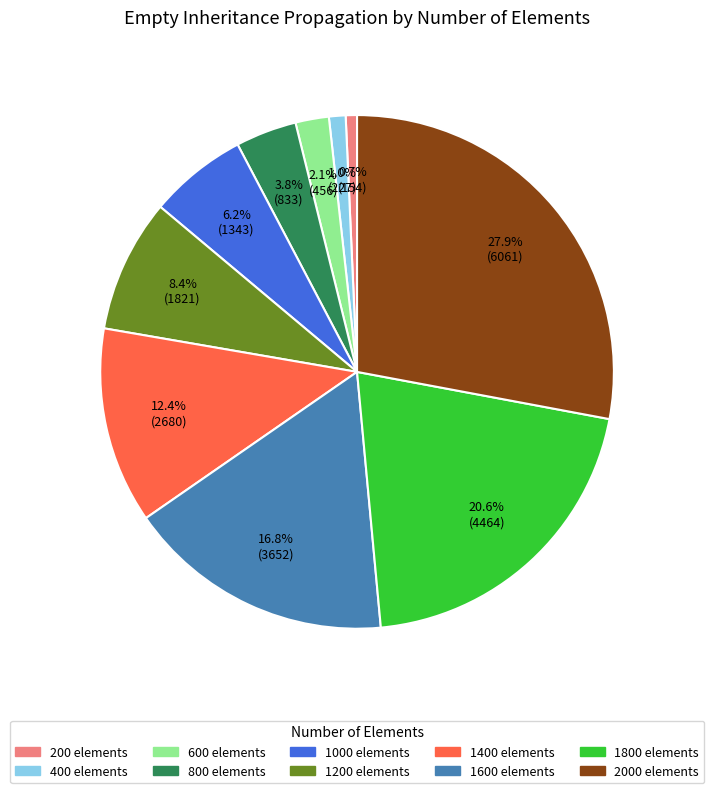

Is there a majority slice in this chart?

No